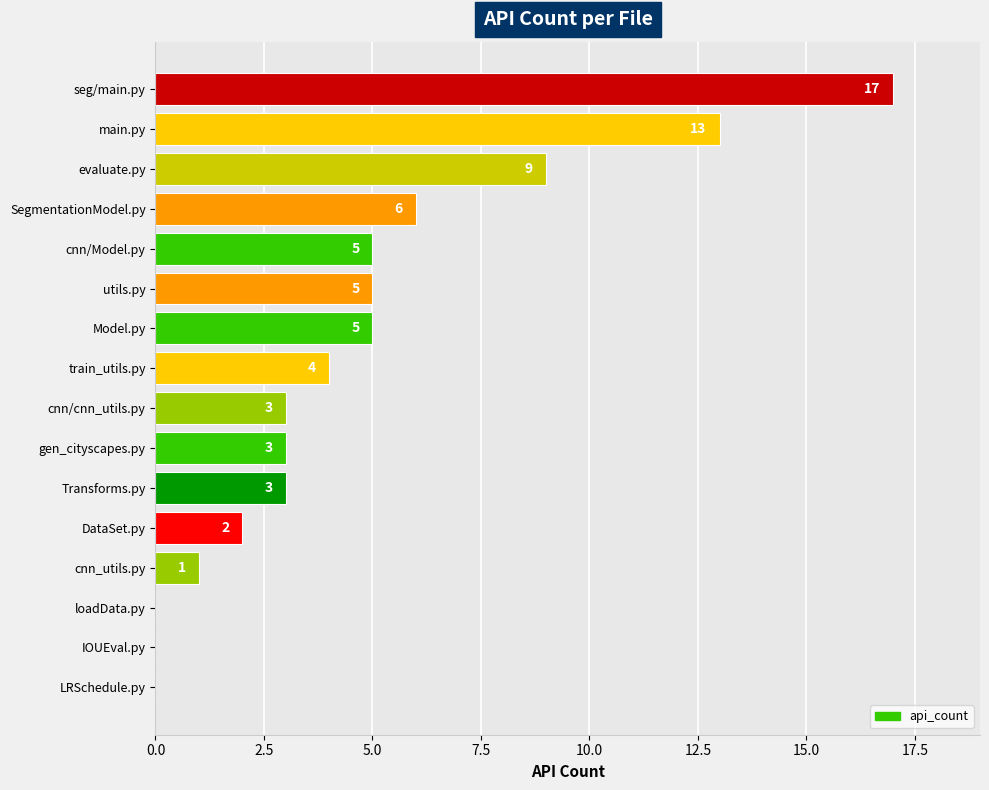

Reading top to bottom, extract all data points from this chart.

seg/main.py=17	main.py=13	evaluate.py=9	SegmentationModel.py=6	cnn/Model.py=5	utils.py=5	Model.py=5	train_utils.py=4	cnn/cnn_utils.py=3	gen_cityscapes.py=3	Transforms.py=3	DataSet.py=2	cnn_utils.py=1	loadData.py=0	IOUEval.py=0	LRSchedule.py=0